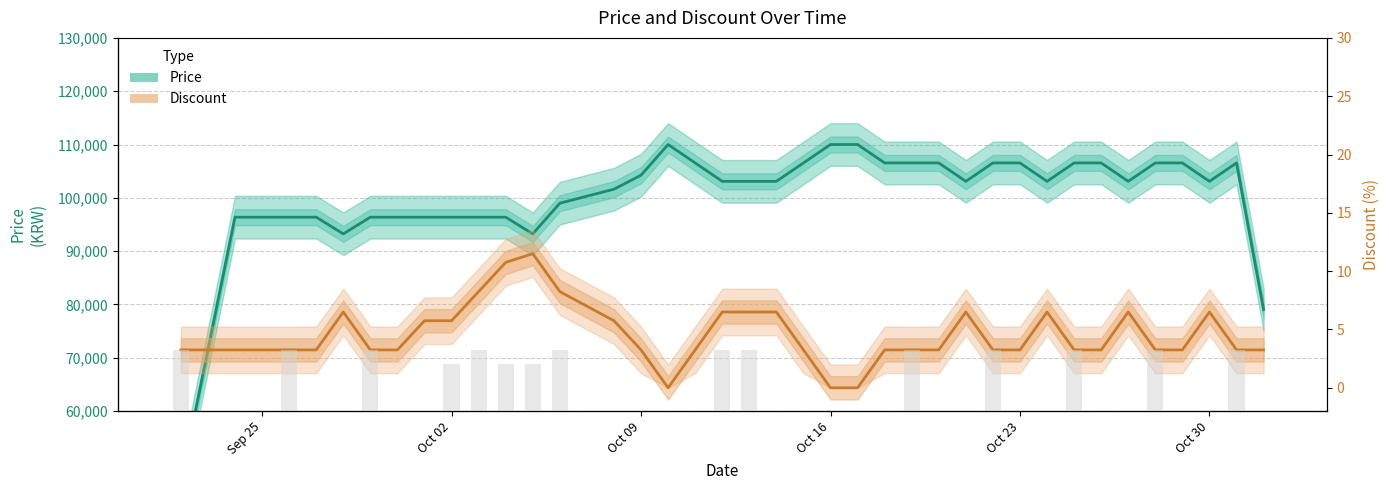

Rank the series at Oct 02 from lowest to highest value.

Discount, Price